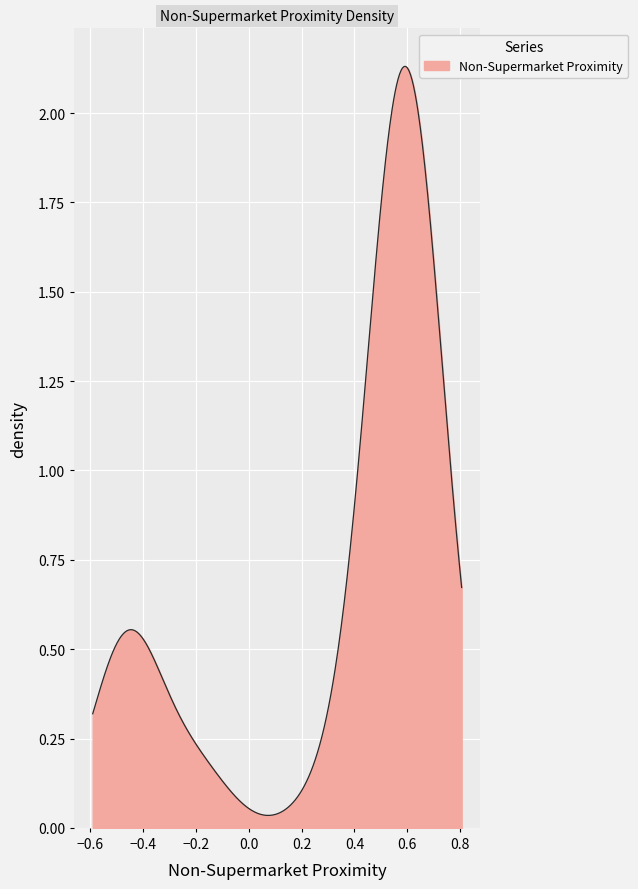

Rank the categories by value from lowest to highest.

36, 34, 35, 39, 33, 38, 37, 24, 25, 29, 26, 32, 19, 15, 18, 30, 6, 17, 7, 20, 14, 16, 5, 8, 31, 2, 3, 12, 13, 1, 4, 0, 9, 11, 10, 27, 21, 22, 23, 28